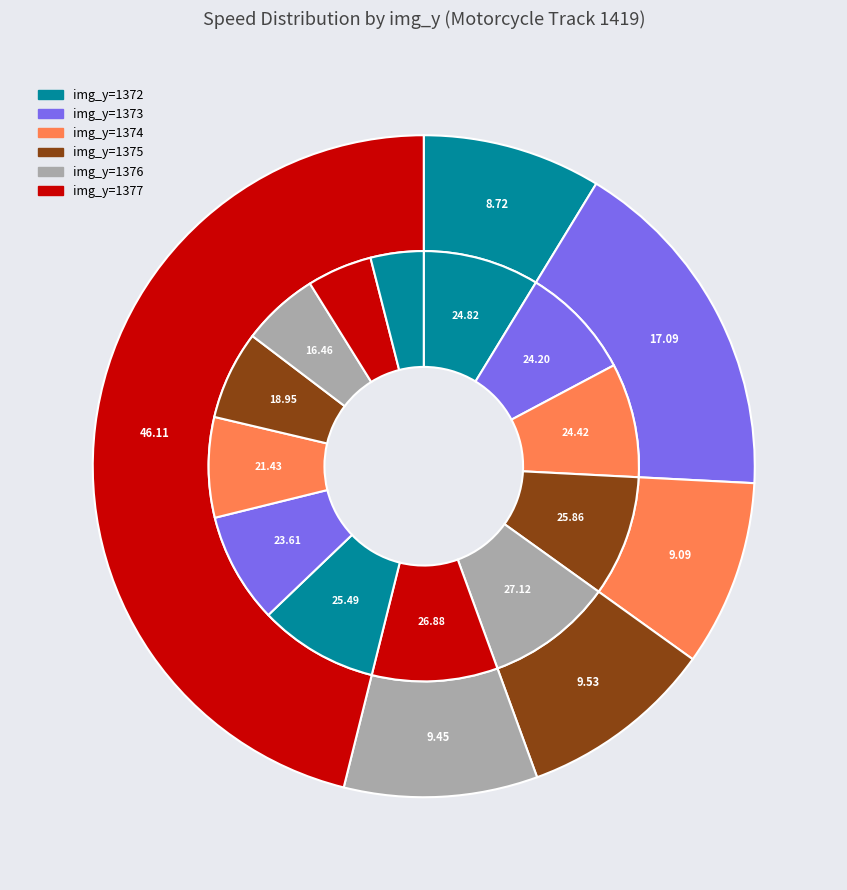

Which category has the smallest portion of the pie?

1372